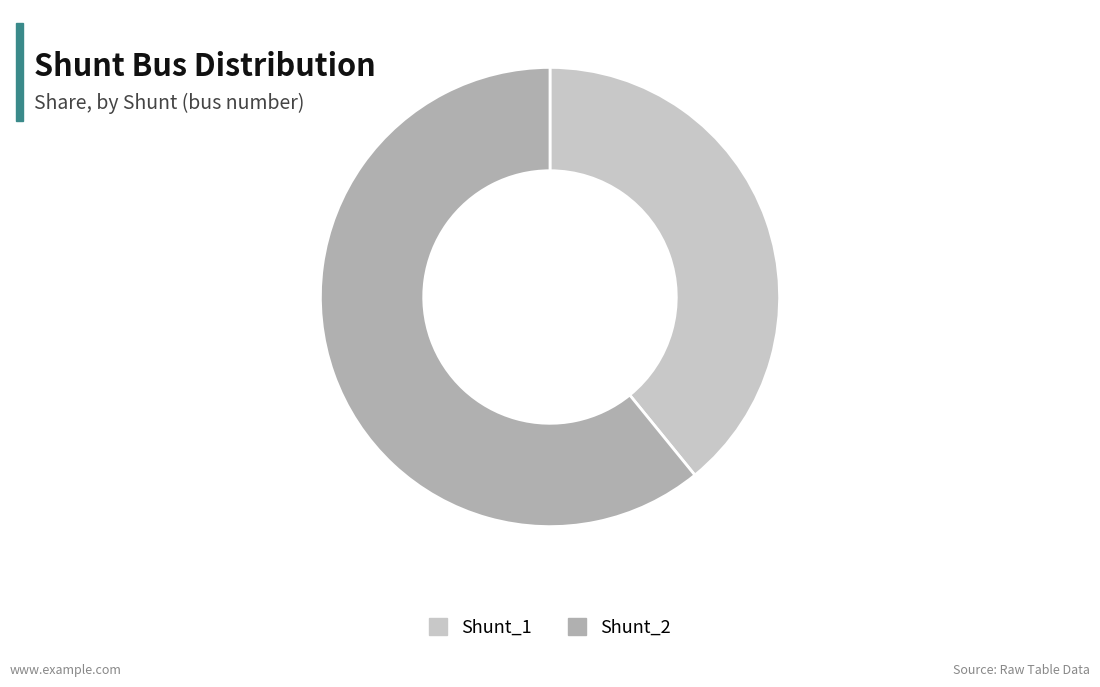

What is the ratio of the value at Shunt_2 to the value at Shunt_1?

1.6